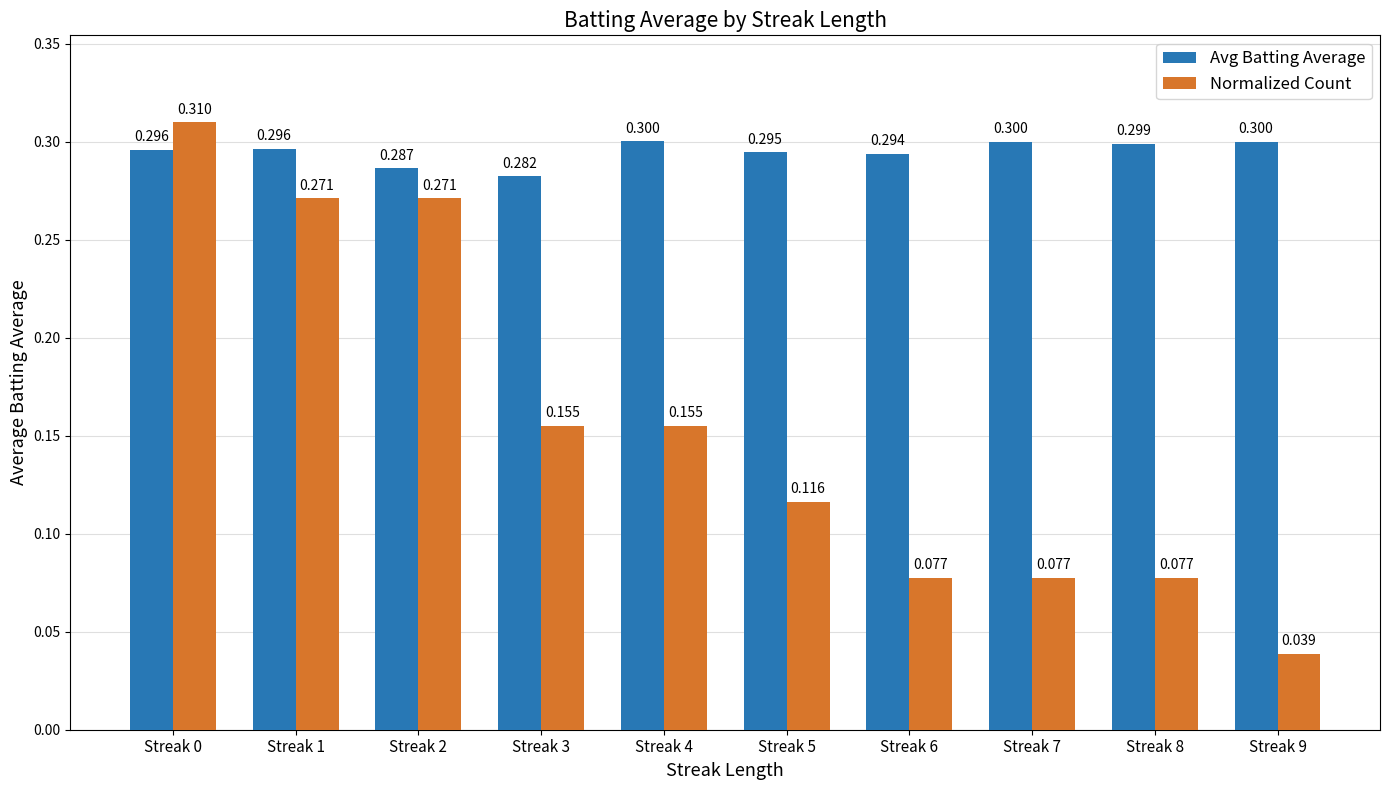

Does the chart contain stacked bars?

No